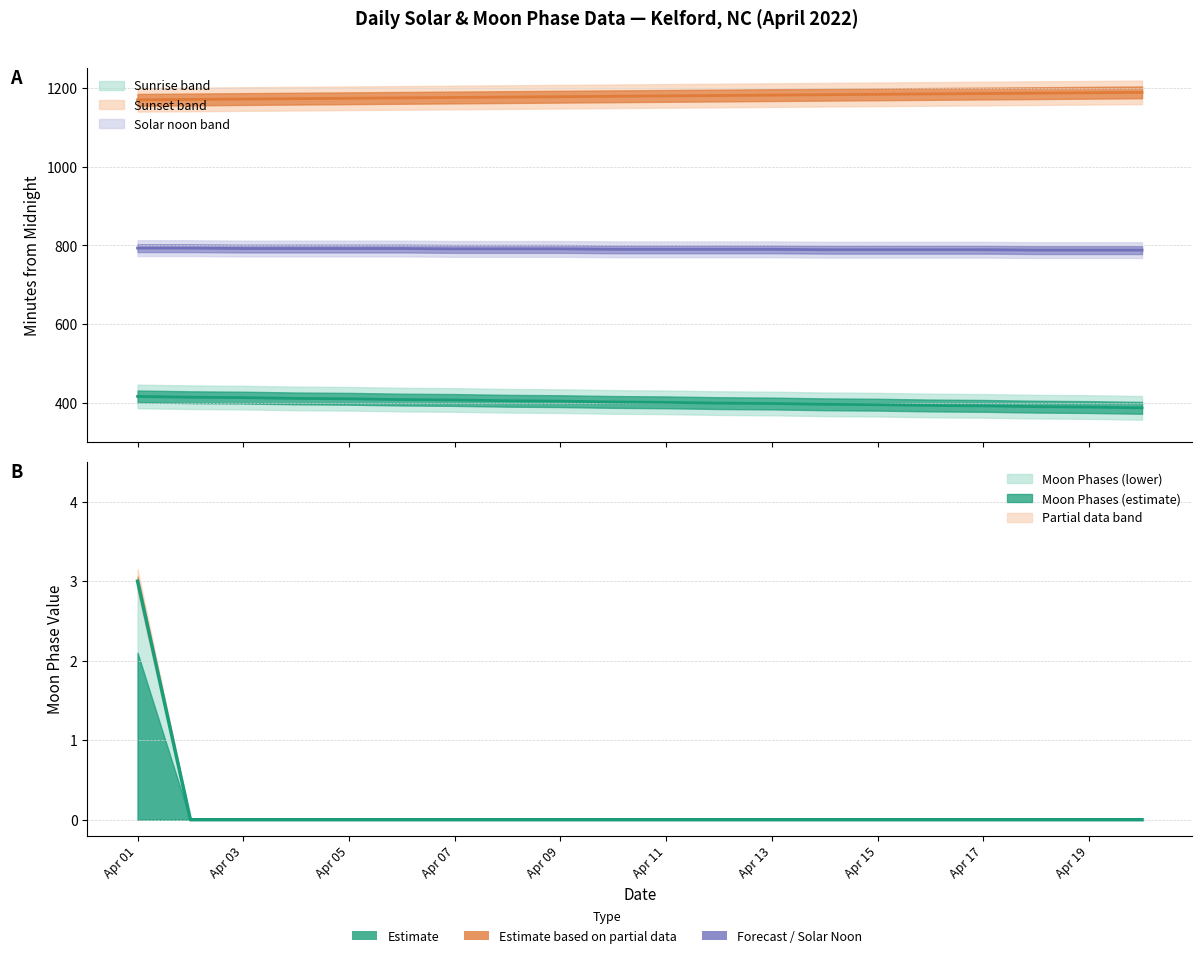

List the labels in order of value, smallest first.

2022-04-02, 2022-04-03, 2022-04-04, 2022-04-05, 2022-04-06, 2022-04-07, 2022-04-08, 2022-04-09, 2022-04-10, 2022-04-11, 2022-04-12, 2022-04-13, 2022-04-14, 2022-04-15, 2022-04-16, 2022-04-17, 2022-04-18, 2022-04-19, 2022-04-20, 2022-04-01